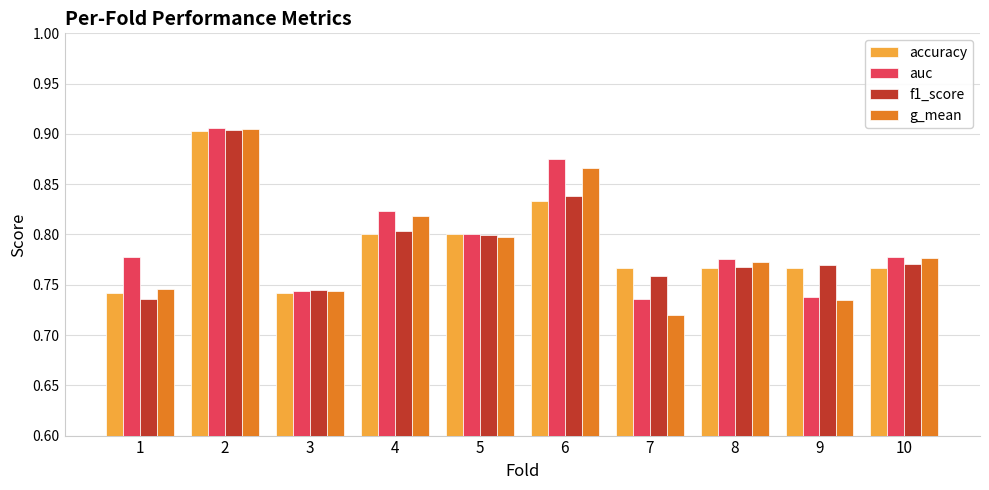

At which category does the chart reach its minimum across all series?

7